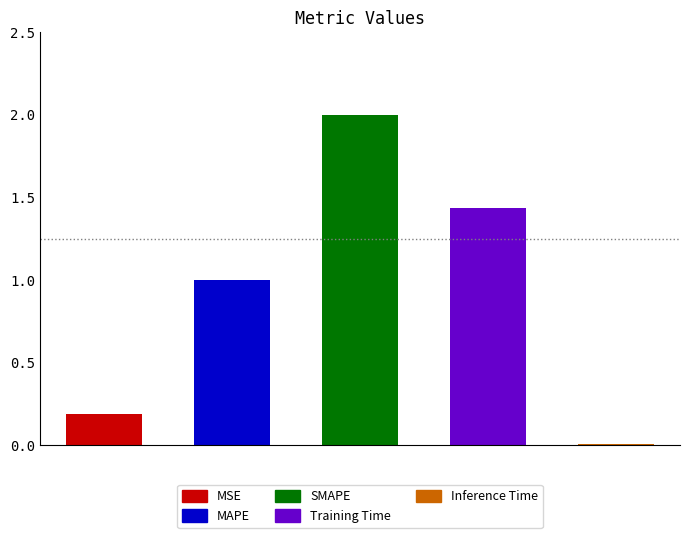

Count the number of data series in this chart.

1